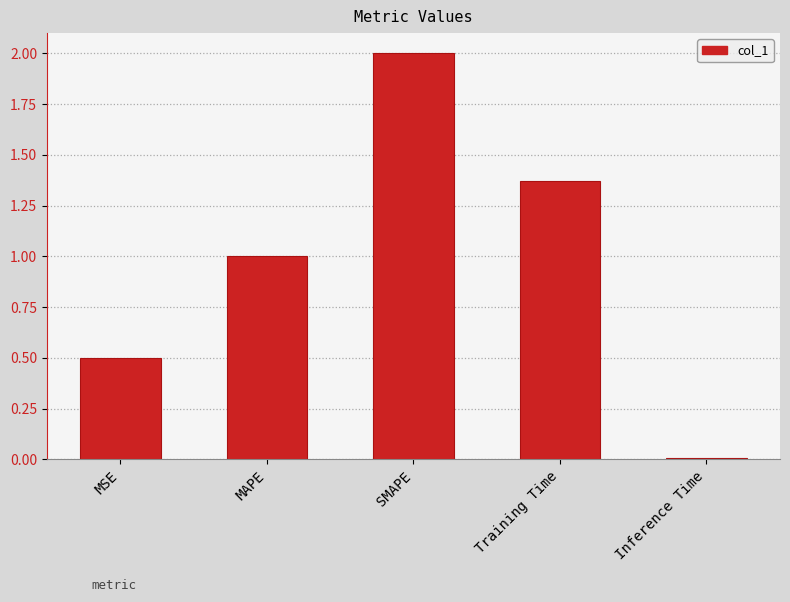

What is the change in value from SMAPE to Training Time?

-0.6